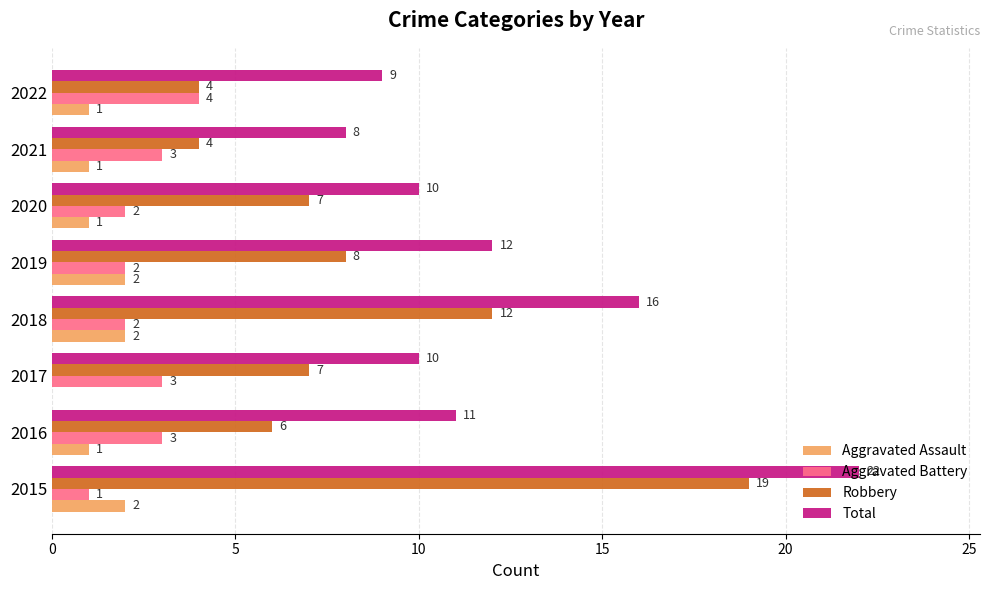

Which category has the highest value across all series?

2015